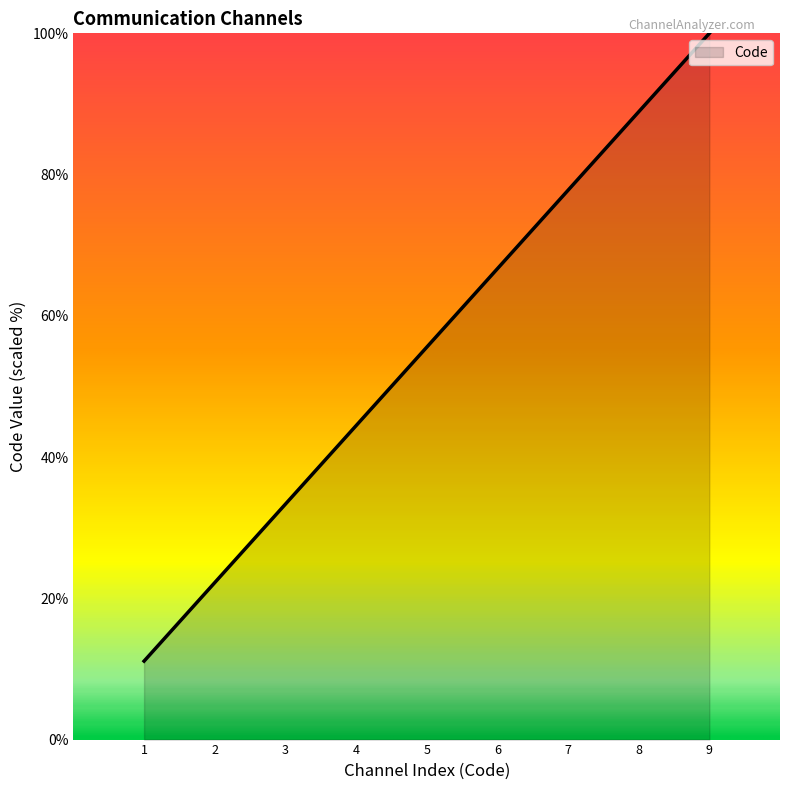

What is the average value?

55.6